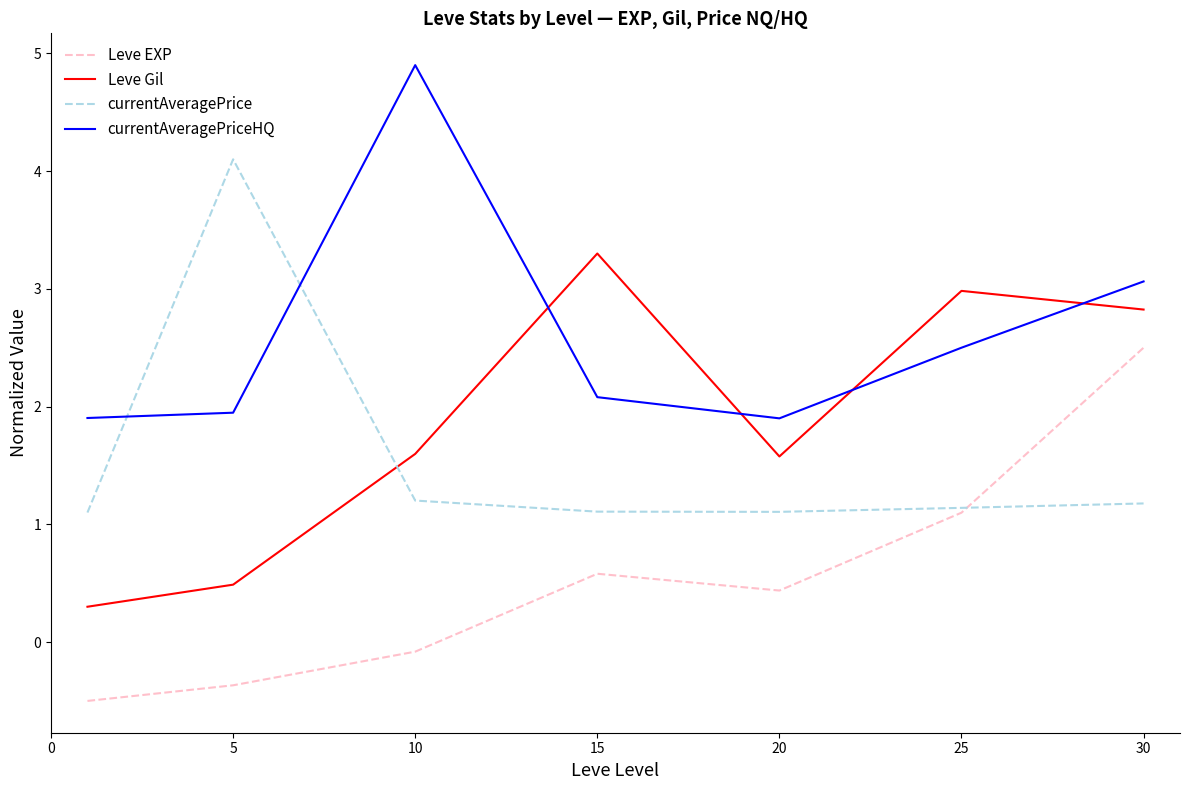

What is the highest value of the Leve EXP series?

2.5